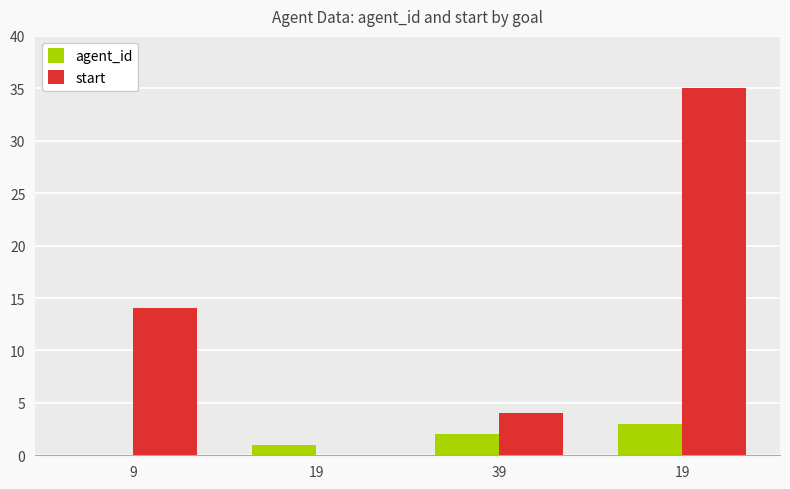

What are all the series names shown in the legend?

agent_id, start